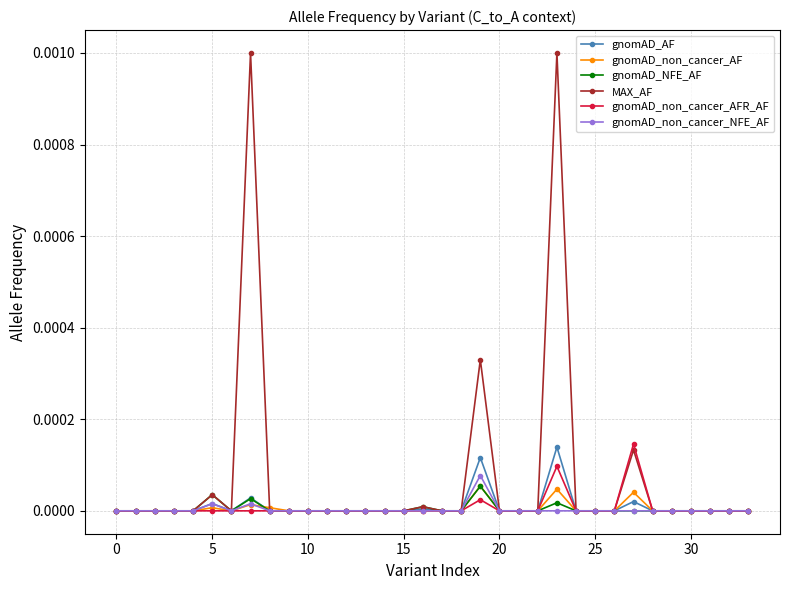

Which series has the largest range (max minus min)?

MAX_AF